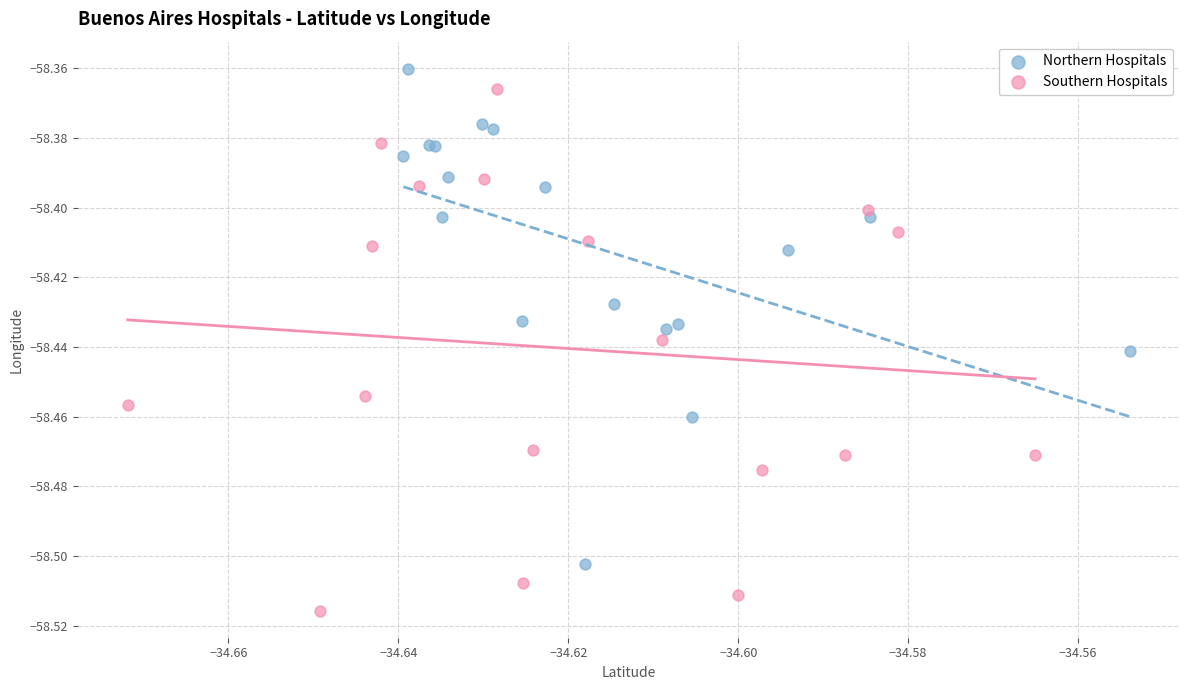

Which series contains the highest Y value?

Northern Hospitals